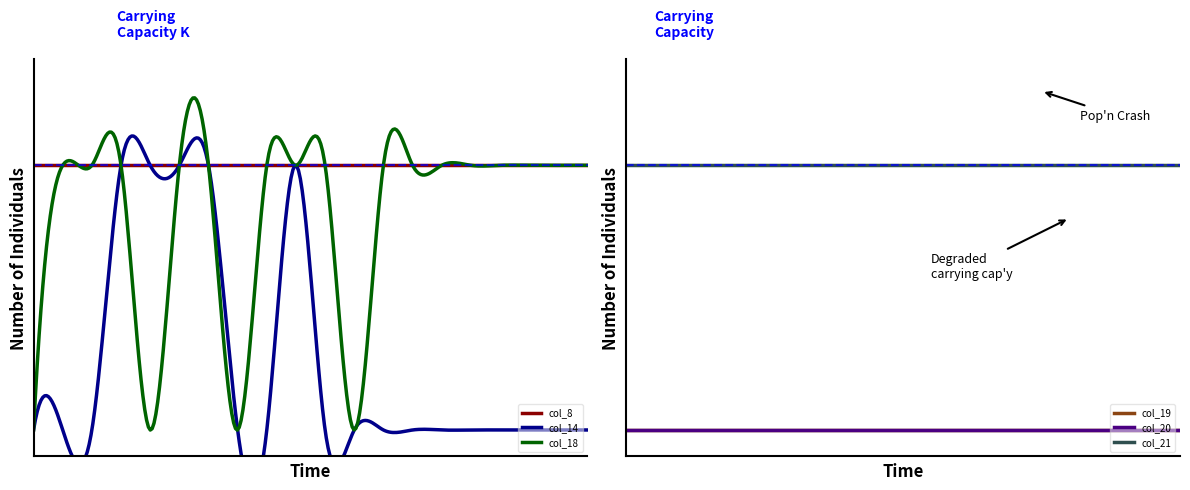

What is the approximate value of col_8 at 12?

1